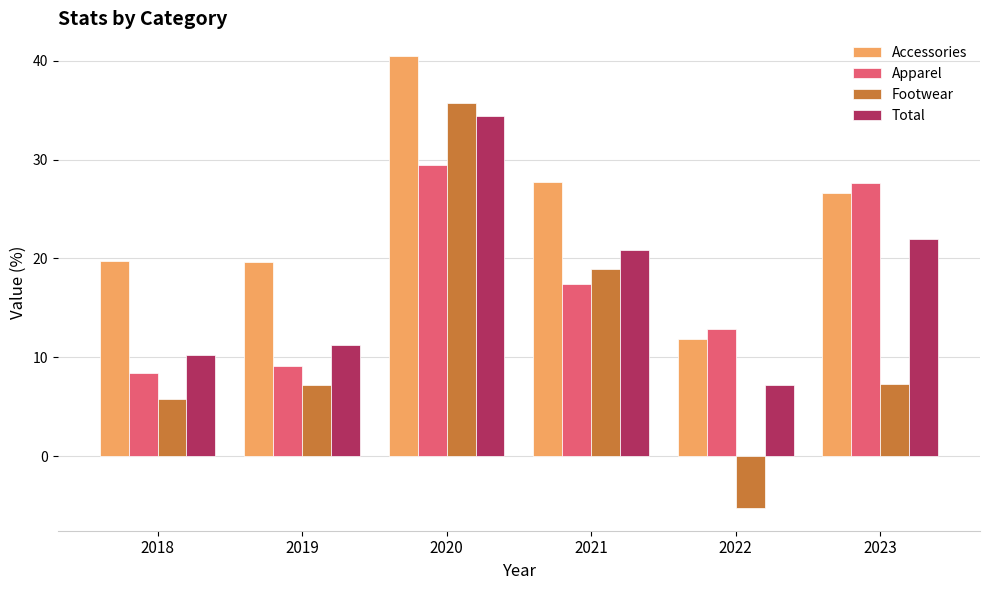

Which category has the highest value in the Total series?

2020